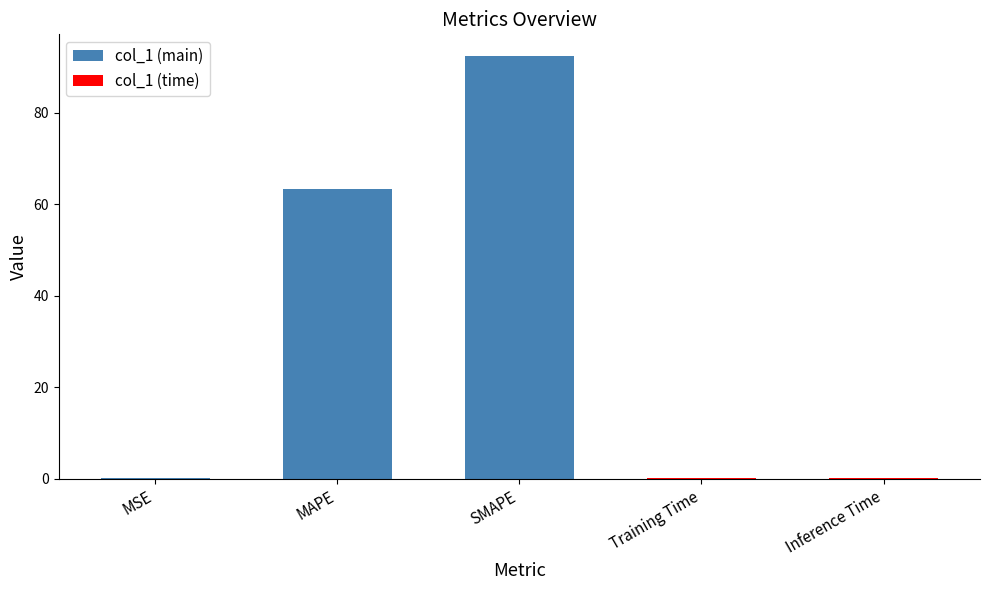

Reading left to right, what are all the values shown in this chart?

0.2	63.2	92.5	0.2	0.2